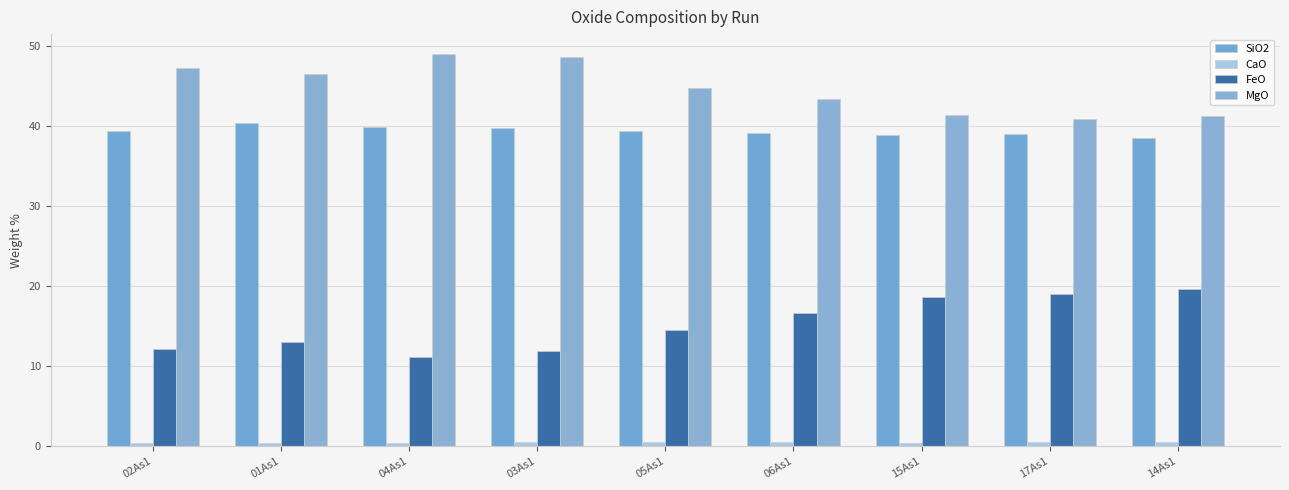

Are the bars grouped side by side (vs. stacked)?

Yes